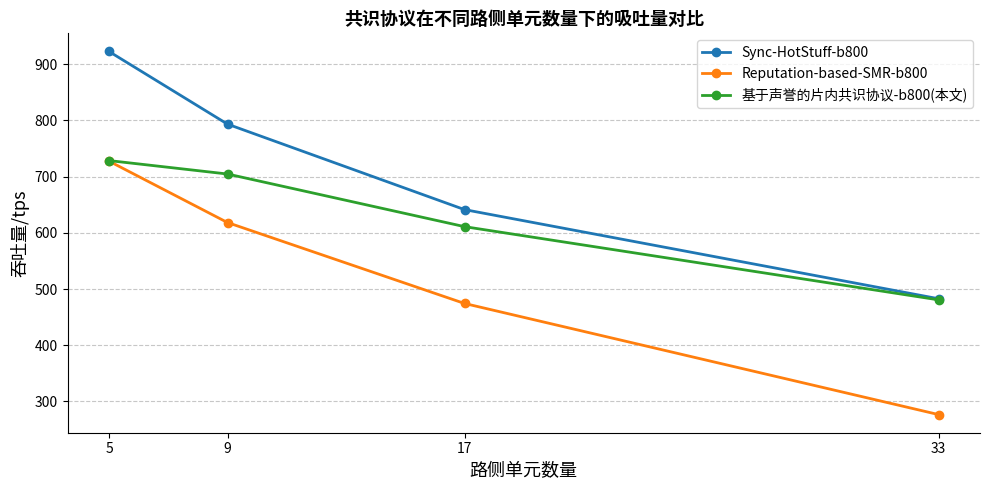

Which series has the largest total across all categories?

Sync-HotStuff-b800